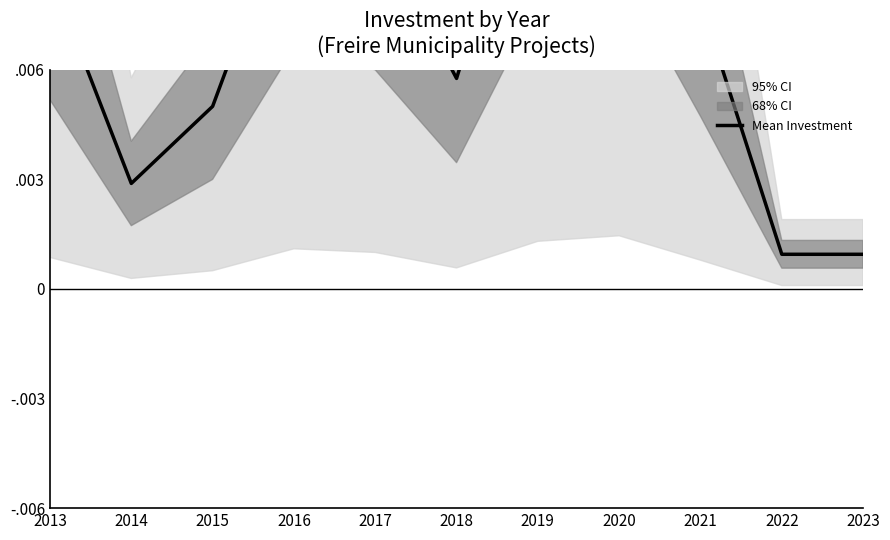

Where is the data nearest to the value 0?

2022